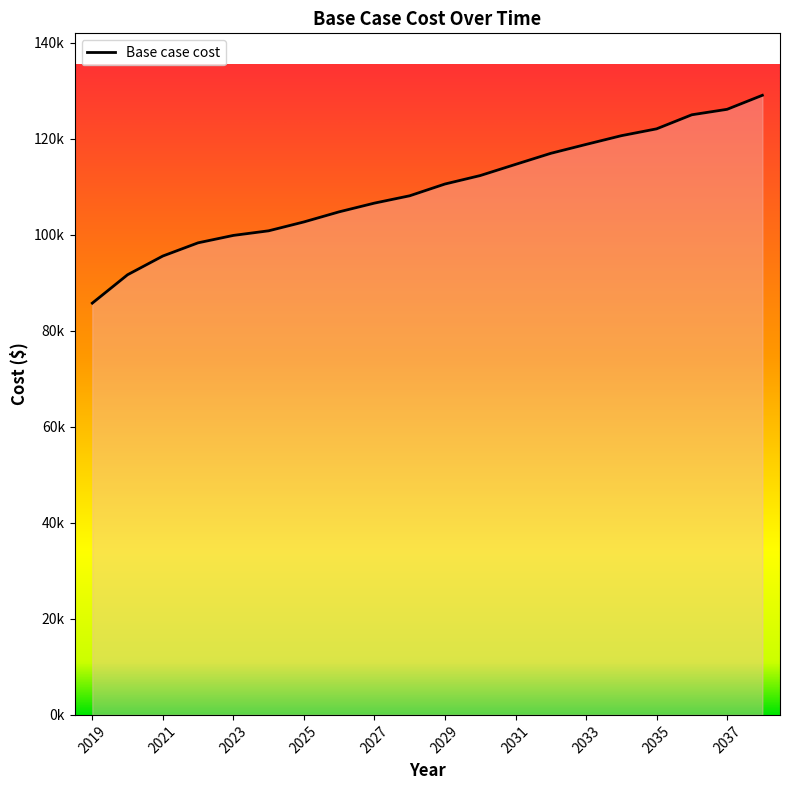

Rank the categories by value from lowest to highest.

2019, 2020, 2021, 2022, 2023, 2024, 2025, 2026, 2027, 2028, 2029, 2030, 2031, 2032, 2033, 2034, 2035, 2036, 2037, 2038